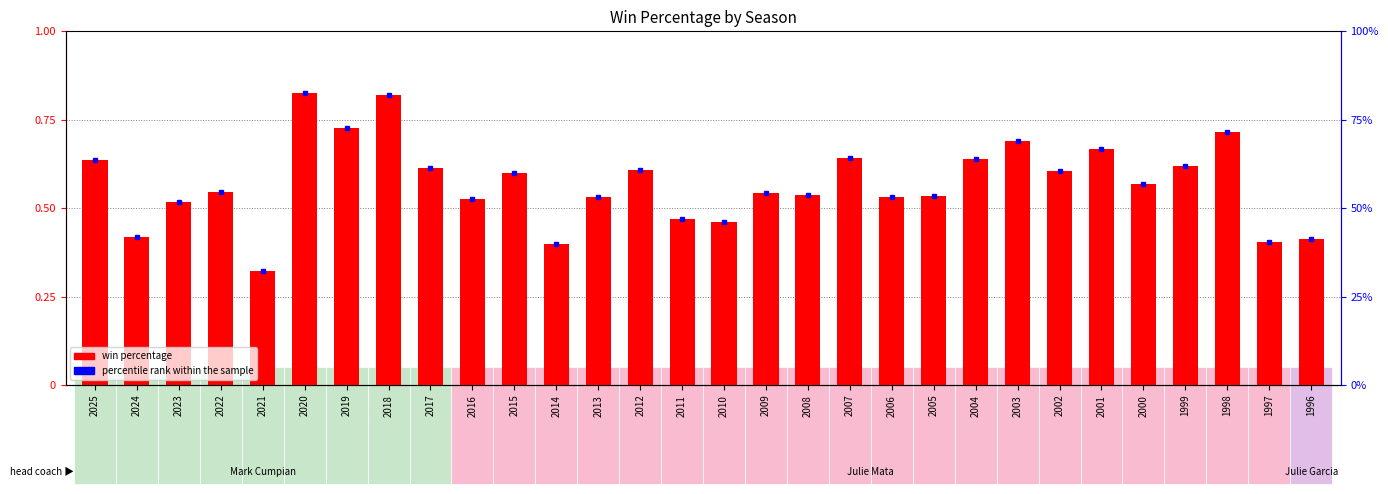

What is the sum of the percentile rank within the sample values at 2015 and 2009?

114.2